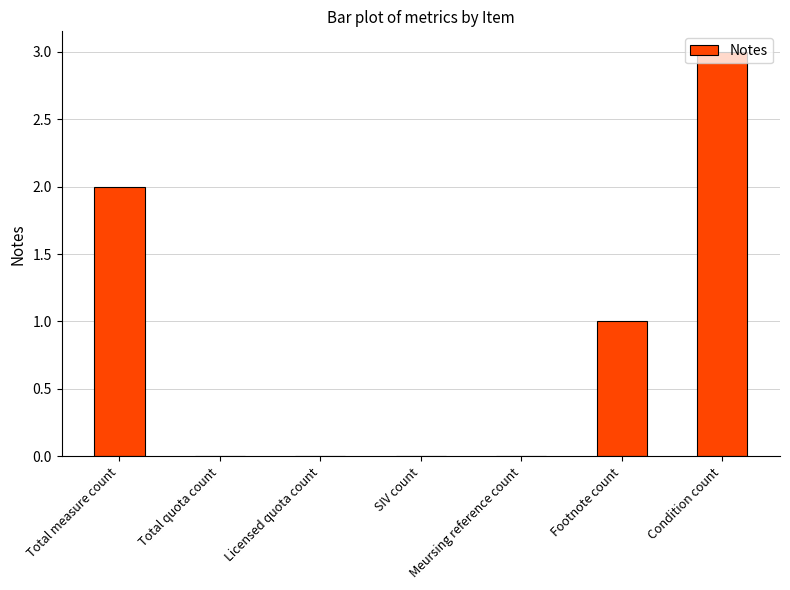

Is it true that the value at SIV count is 2?

False